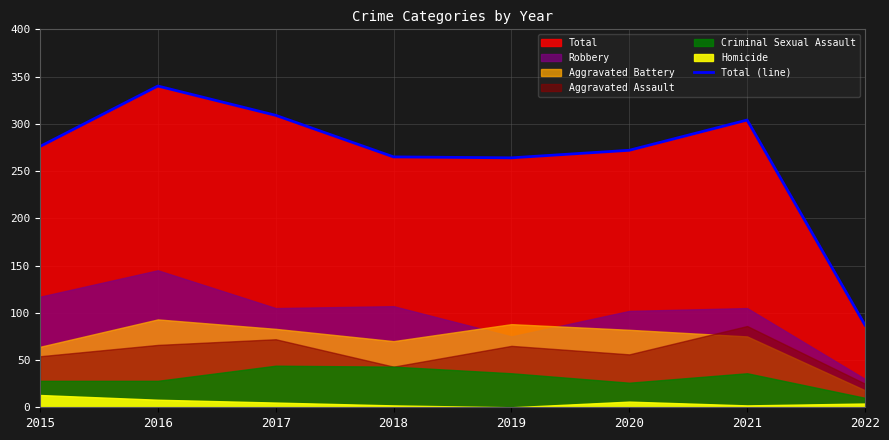

How many values exceed 276?

3